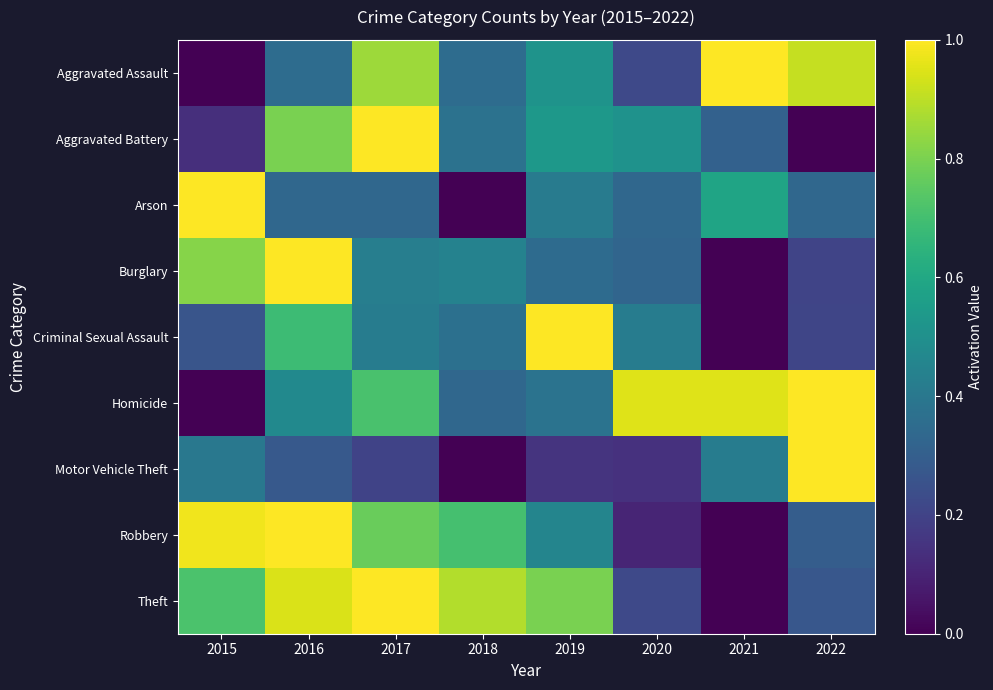

Between 2019 and 2022, which is larger?

2022